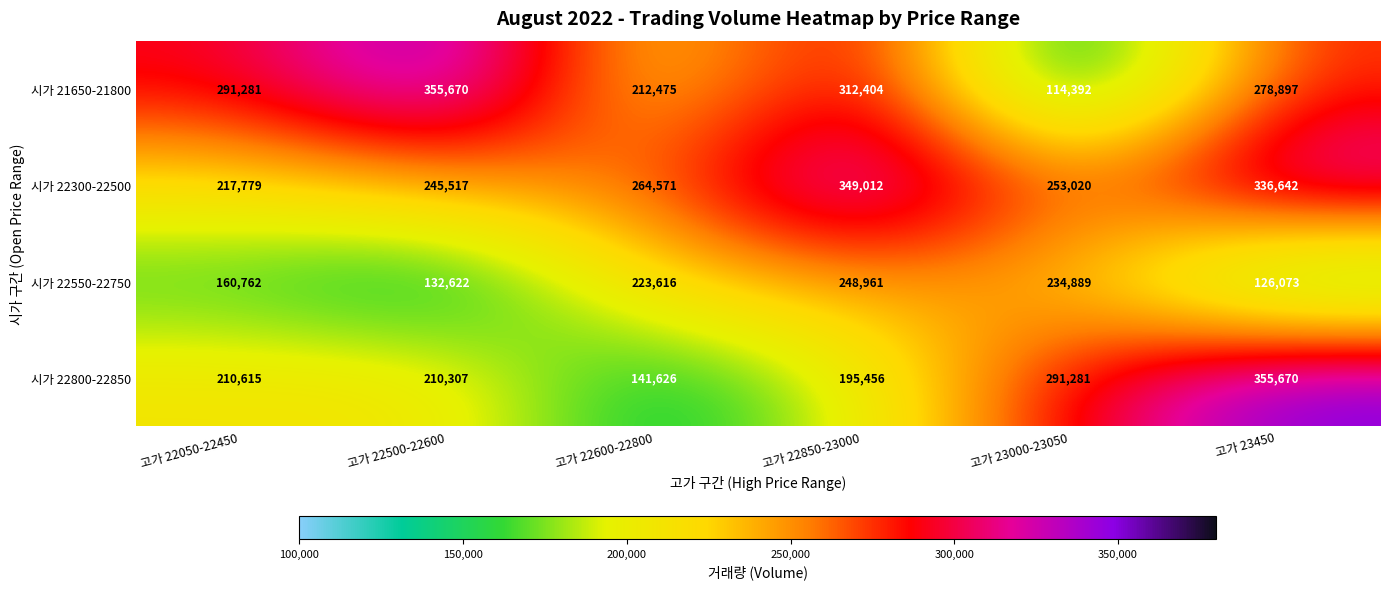

What is the spread (max minus min) of values at 고가 22600-22800?

122945